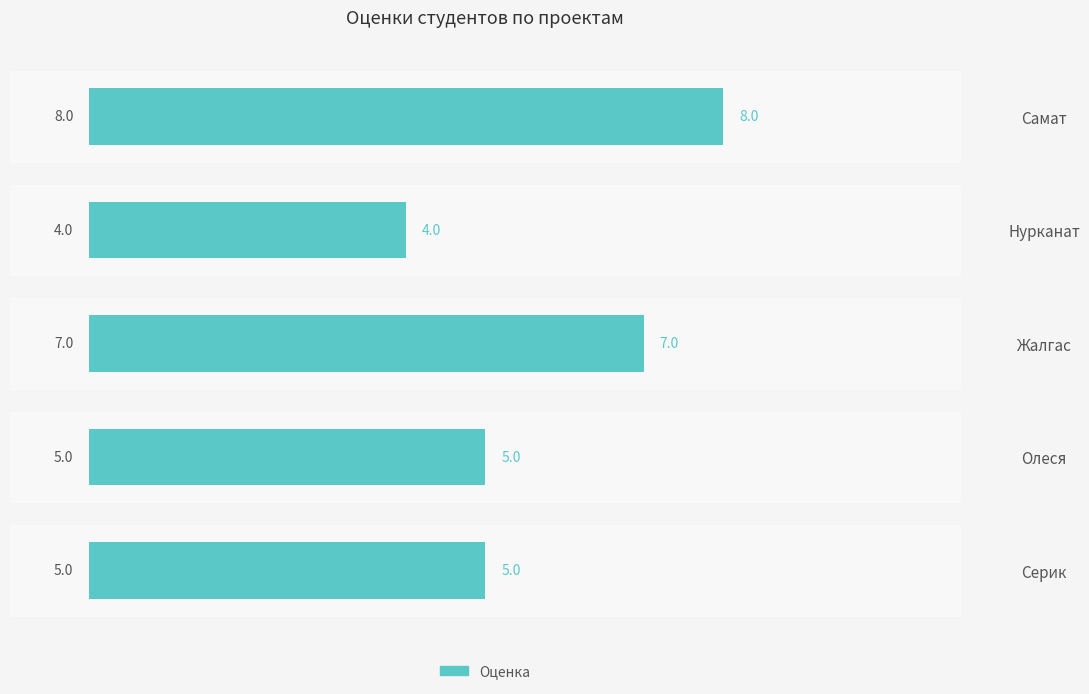

What is the smallest value displayed?

4